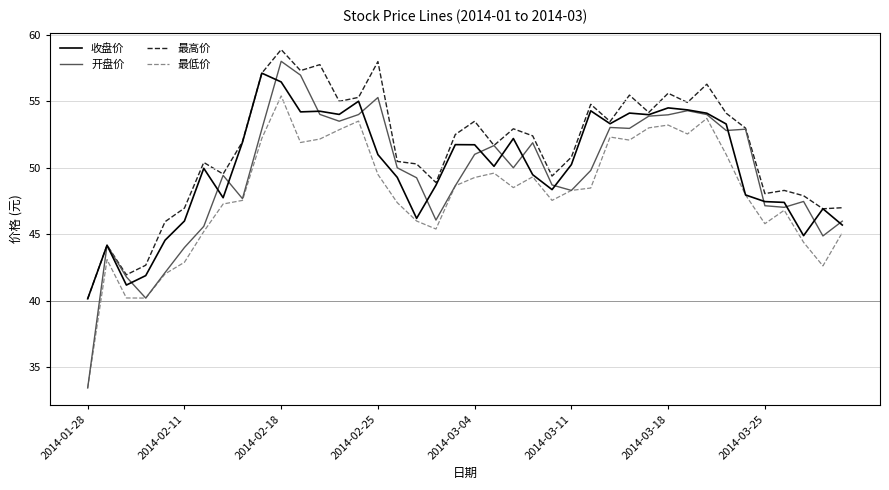

What is the smallest value displayed?

33.5